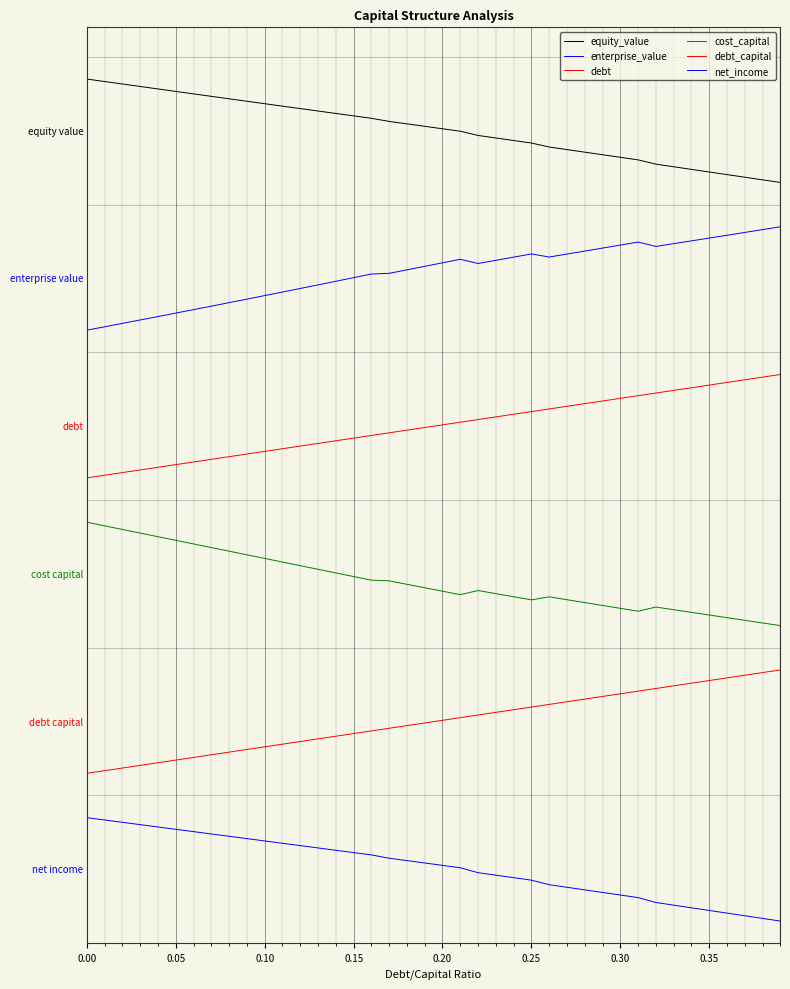

Is this an area chart (filled region under the line)?

No